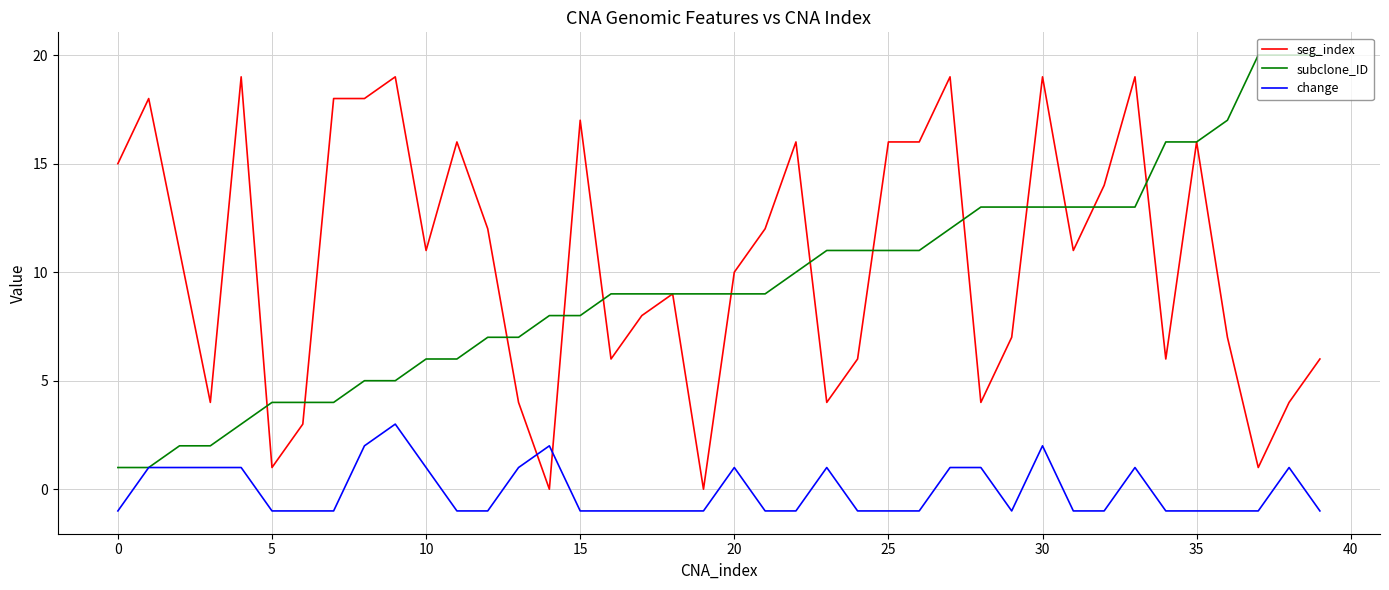

List the series in order of their peak value, highest first.

subclone_ID, seg_index, change